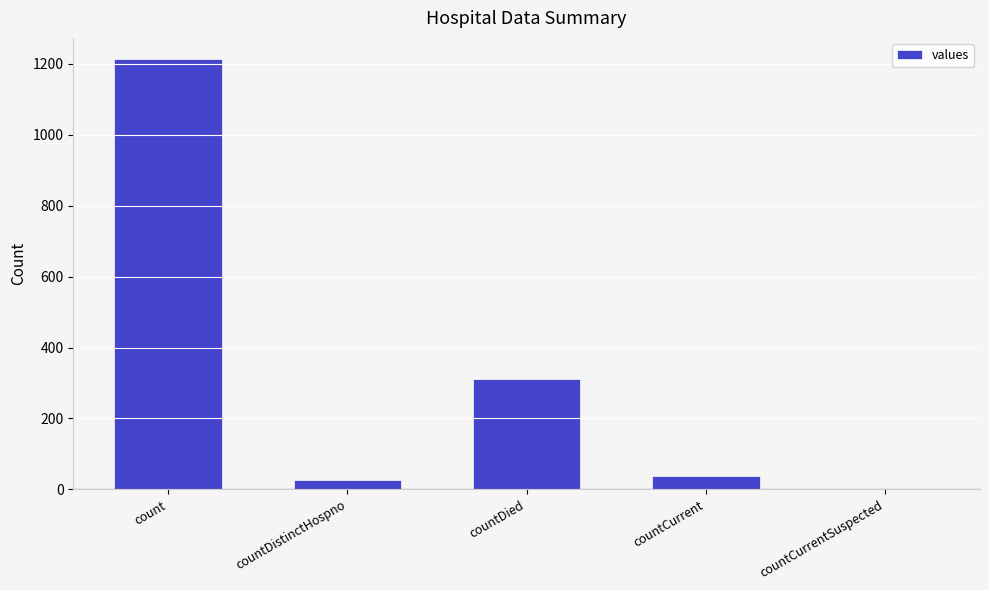

How many data points does each series have?

5